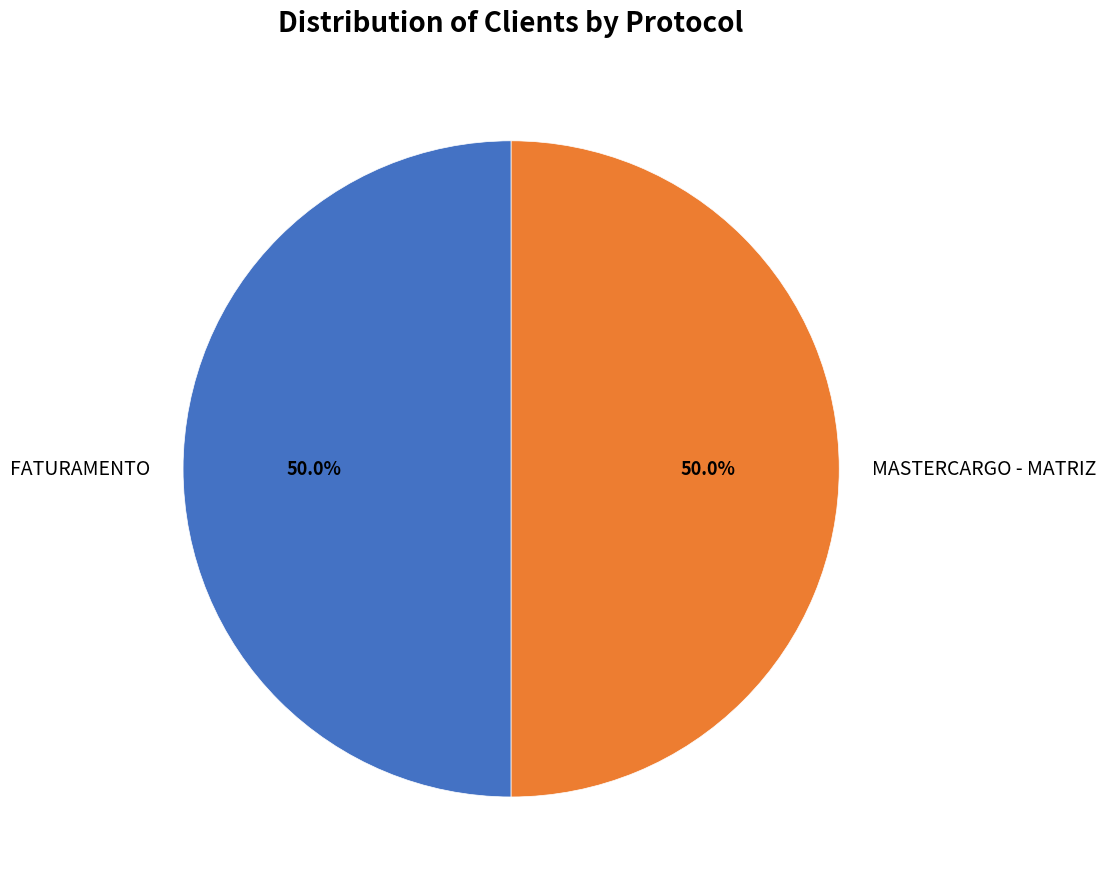

To the nearest percent, what is the average slice percentage?

50%